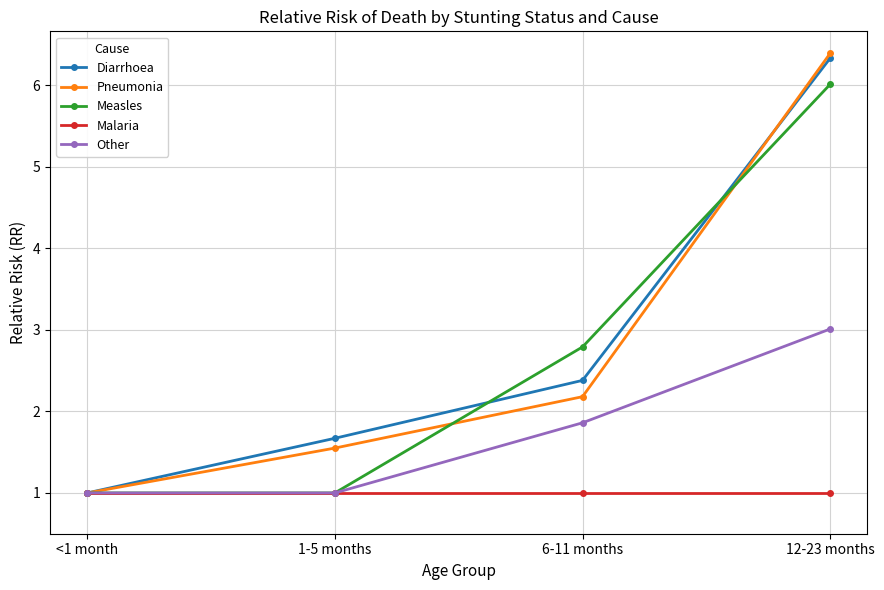

What is the maximum value for Pneumonia?

6.4